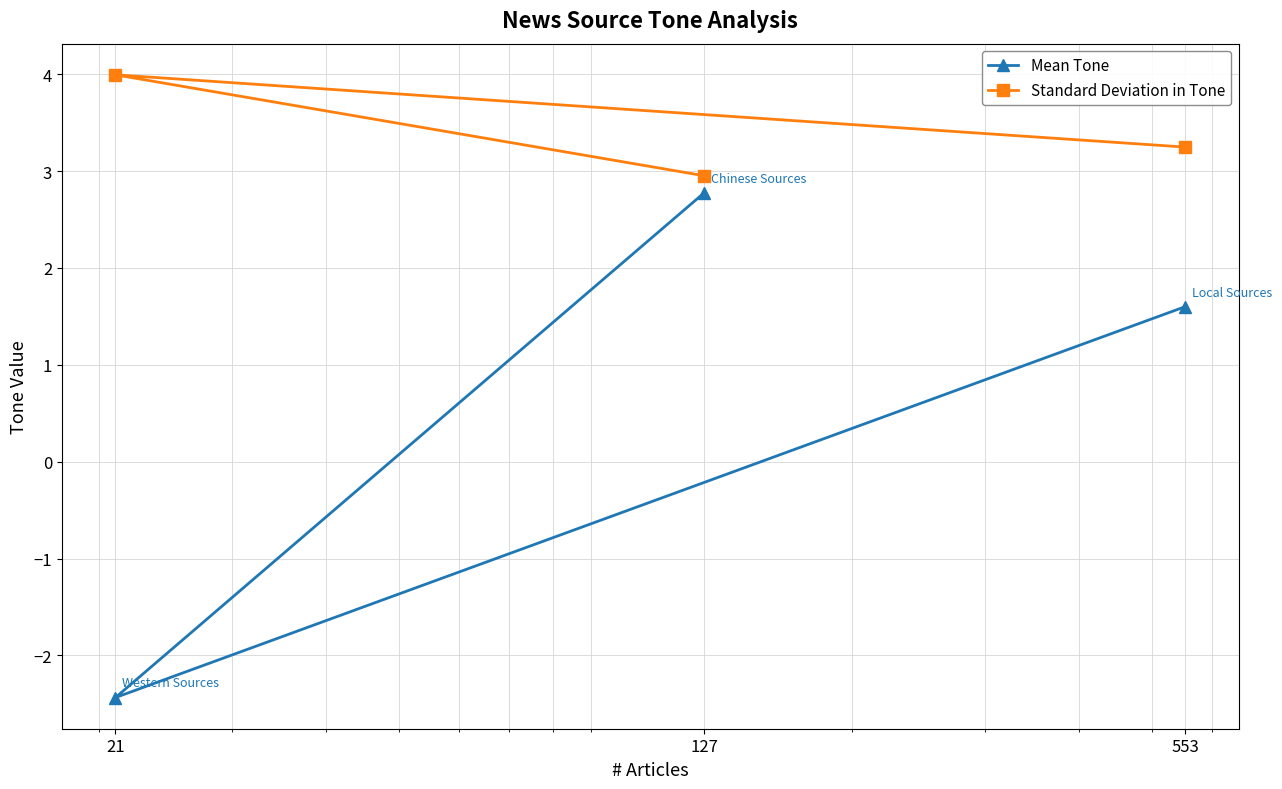

True or false: Mean Tone has a value of 2.4 at 553.

False